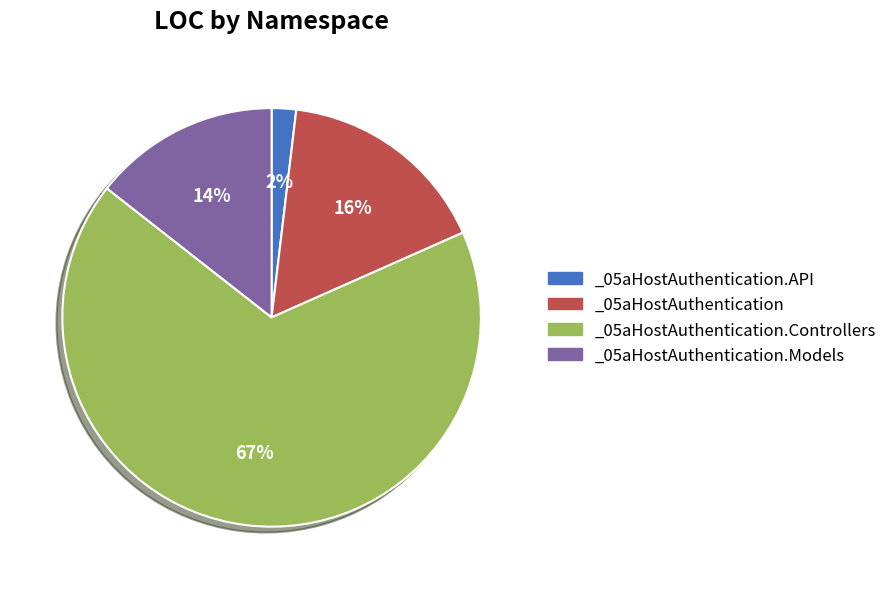

How many slices are in this pie chart?

4